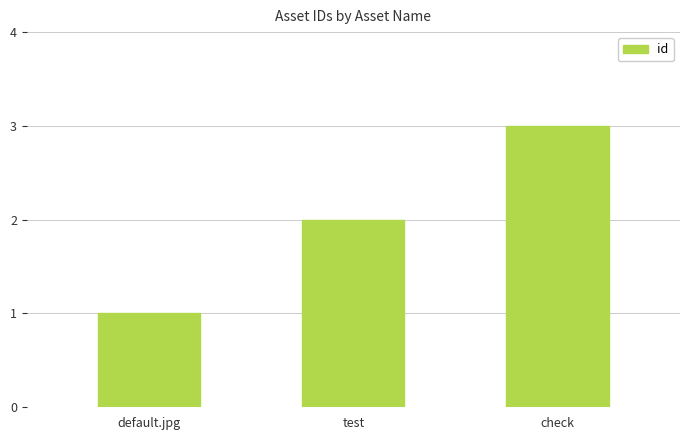

What is the sum of the values at default.jpg and test?

3